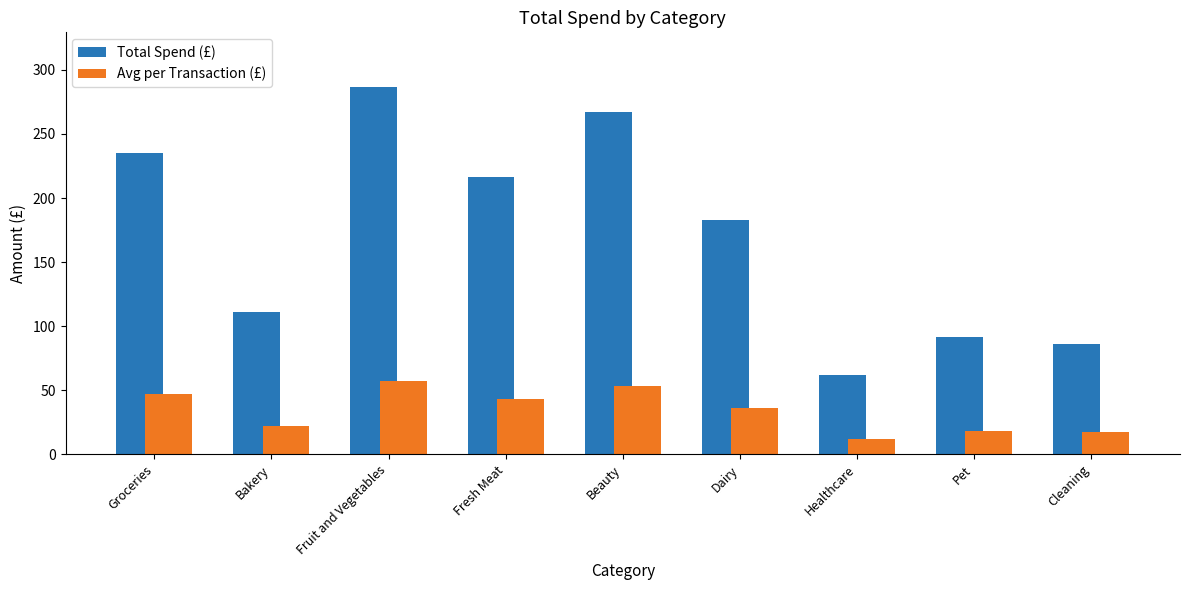

Is it true that Avg per Transaction (£) equals 64.9 at Groceries?

False